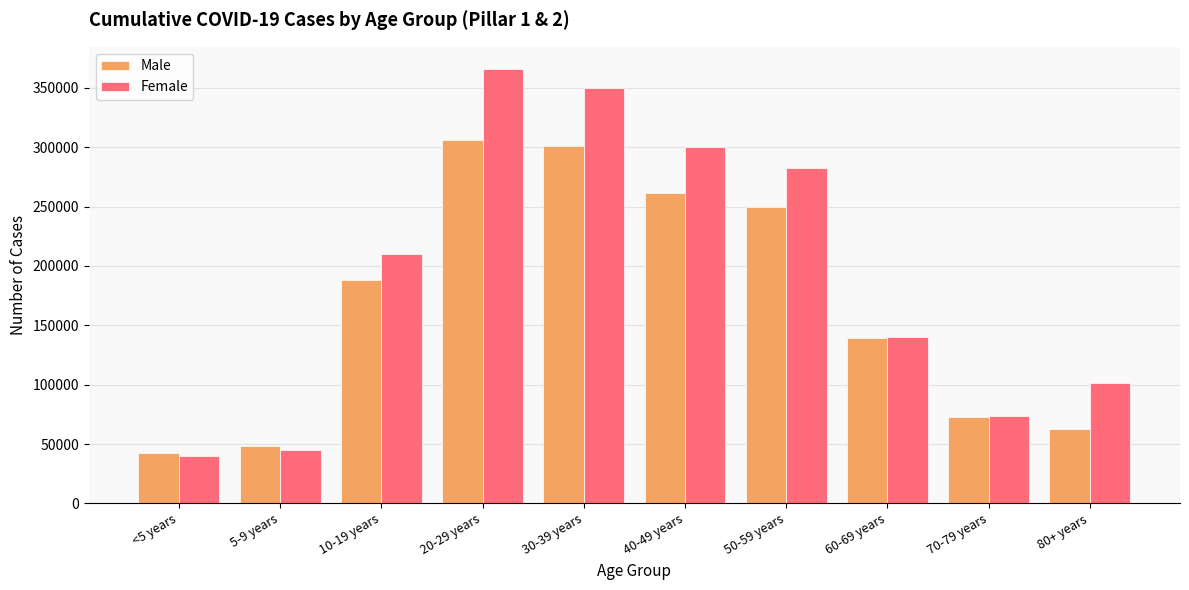

What is the label of the 7th bar from the left?

50-59 years